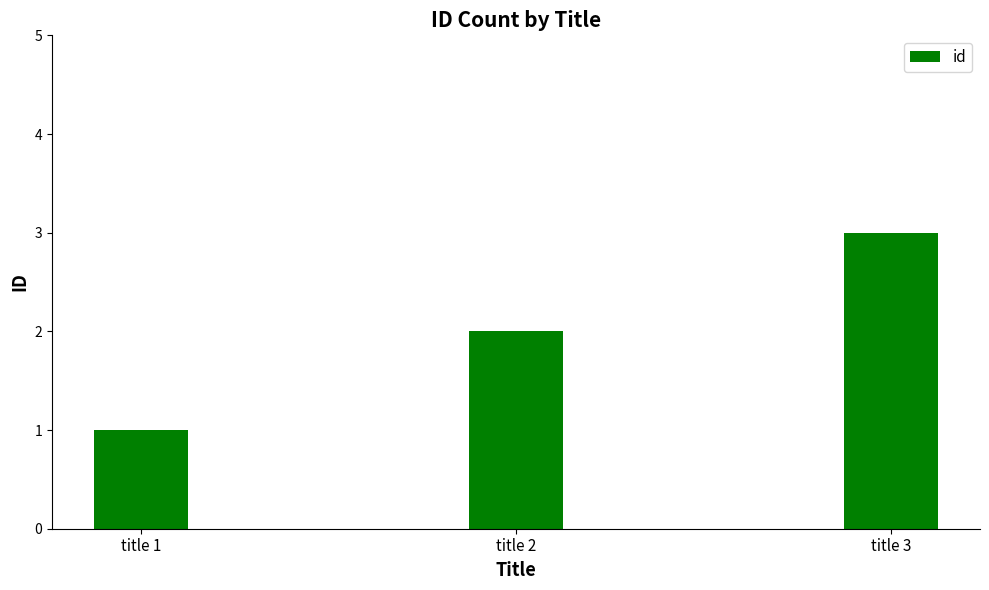

Rank the categories by value from lowest to highest.

title 1, title 2, title 3